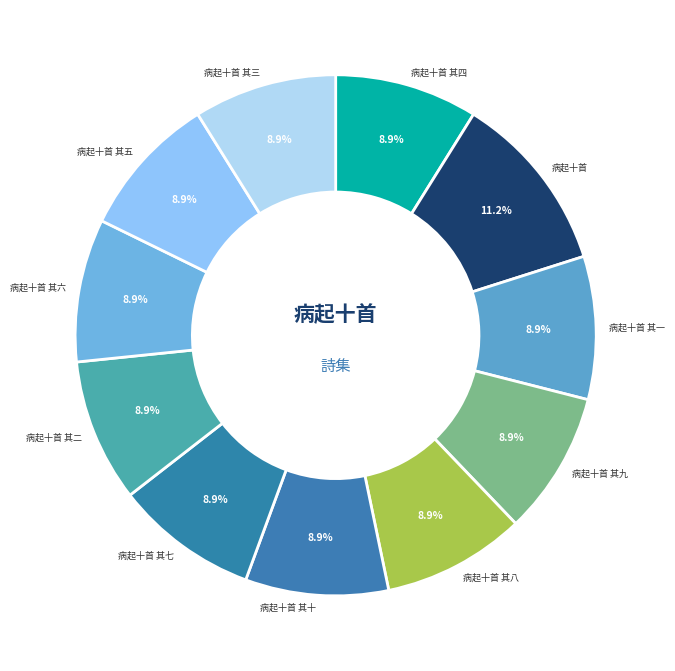

How many segments does this pie chart have?

11